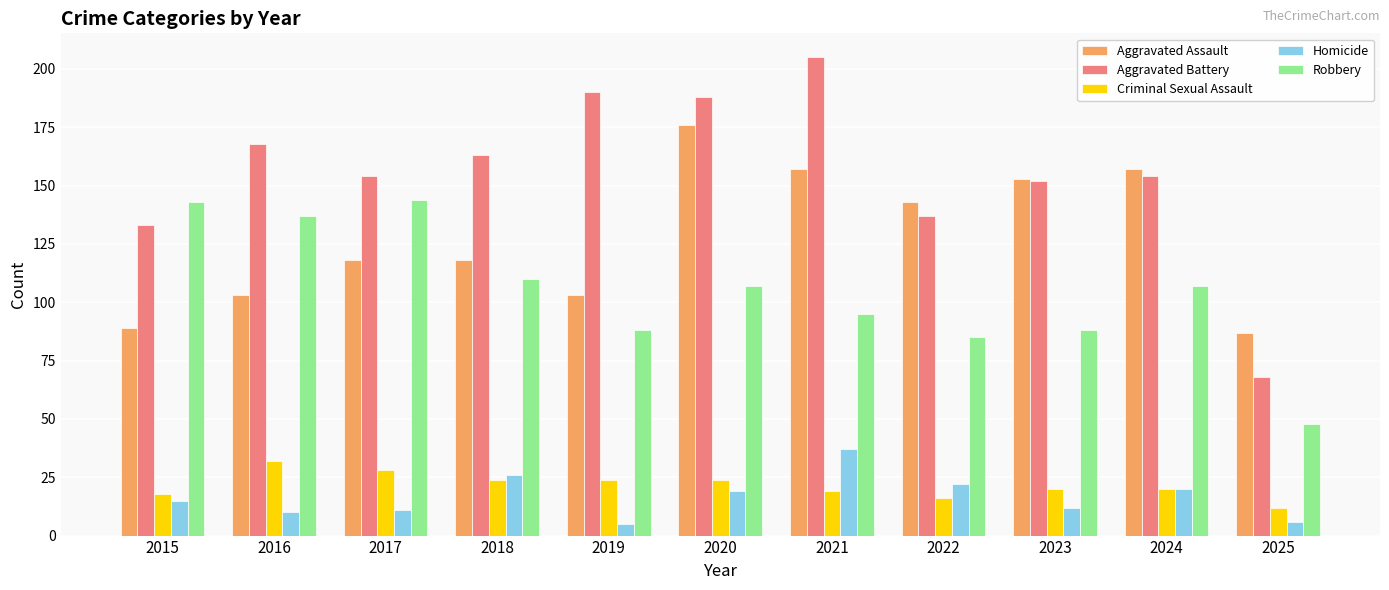

What are all the series names shown in the legend?

Aggravated Assault, Aggravated Battery, Criminal Sexual Assault, Homicide, Robbery